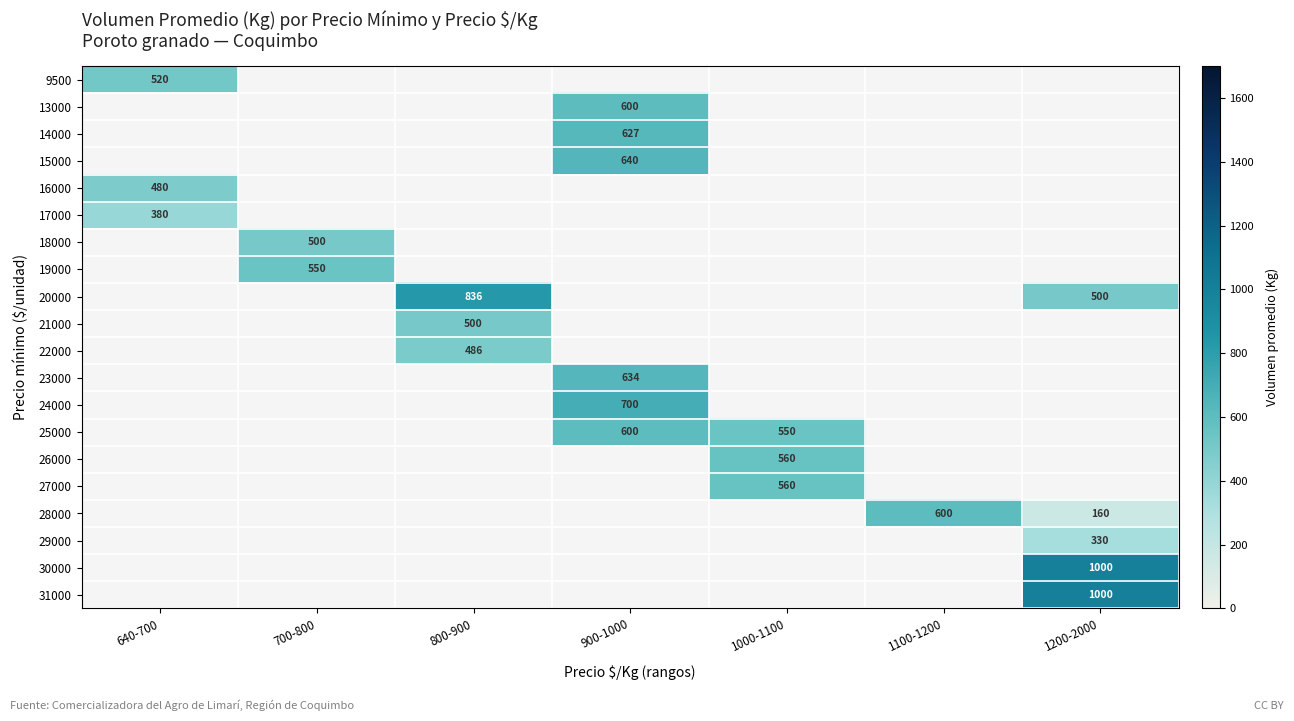

What is the minimum value shown in the chart?

160.0